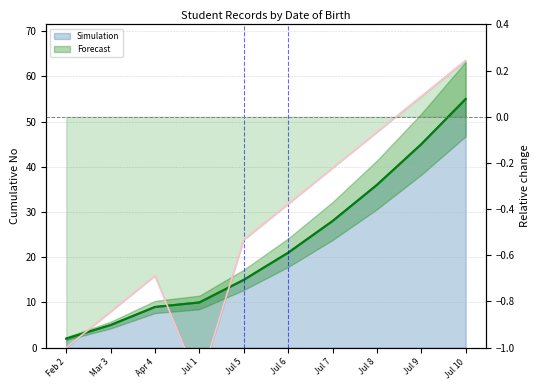

At which category does the chart reach its peak across all series?

Jul 10